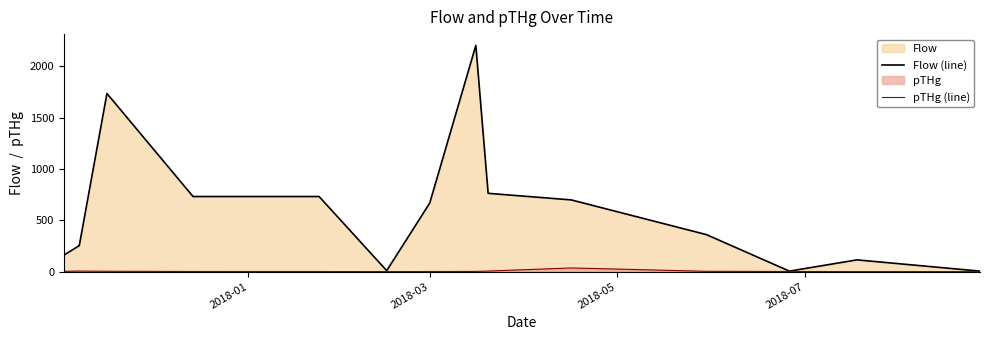

Which series has the largest total across all categories?

Flow (line)